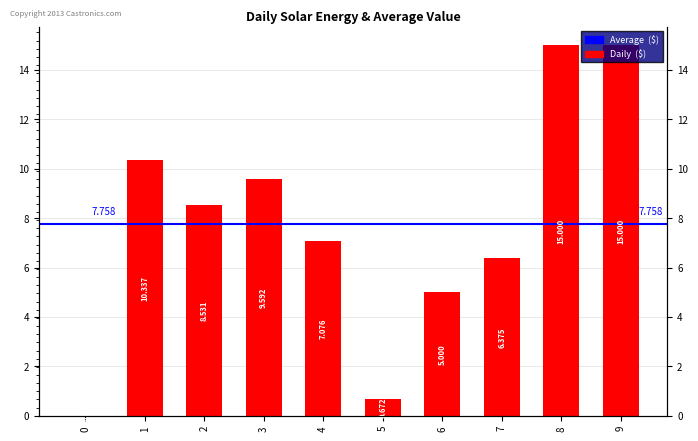

What is the change in value from 2 to 8?

+6.5